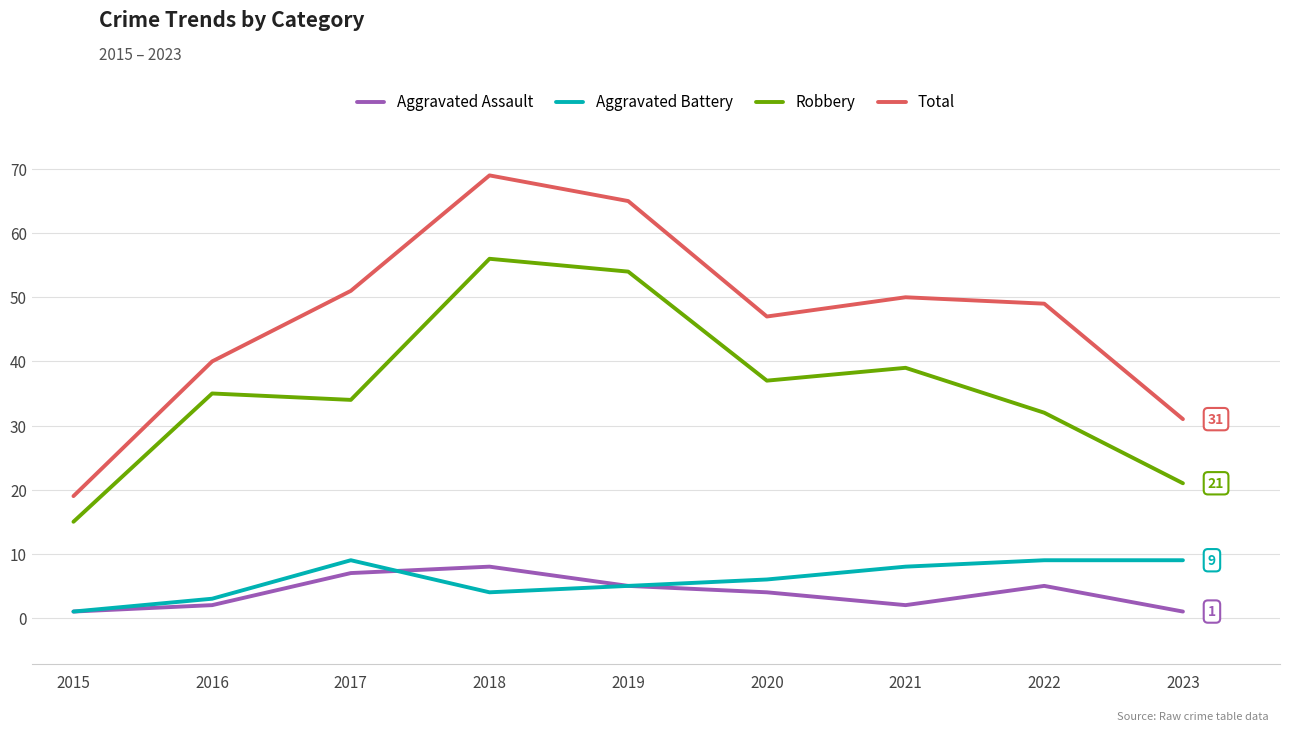

Reading right to left, what are all the values shown in this chart?

Aggravated Assault: 2023=1	2022=5	2021=2	2020=4	2019=5	2018=8	2017=7	2016=2	2015=1
Aggravated Battery: 2023=9	2022=9	2021=8	2020=6	2019=5	2018=4	2017=9	2016=3	2015=1
Robbery: 2023=21	2022=32	2021=39	2020=37	2019=54	2018=56	2017=34	2016=35	2015=15
Total: 2023=31	2022=49	2021=50	2020=47	2019=65	2018=69	2017=51	2016=40	2015=19